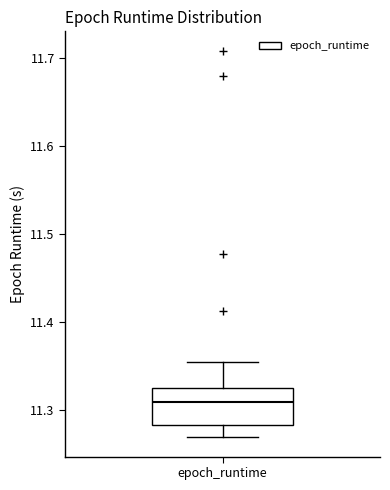

Read this box plot against the y-axis: the position of the median line, the range covered by the box, and the ends of both whiskers. The values are not printed on the chart, so give them approximately, as read against the axis.

median 11.31, box 11.28 to 11.33, whiskers 11.27 to 11.35